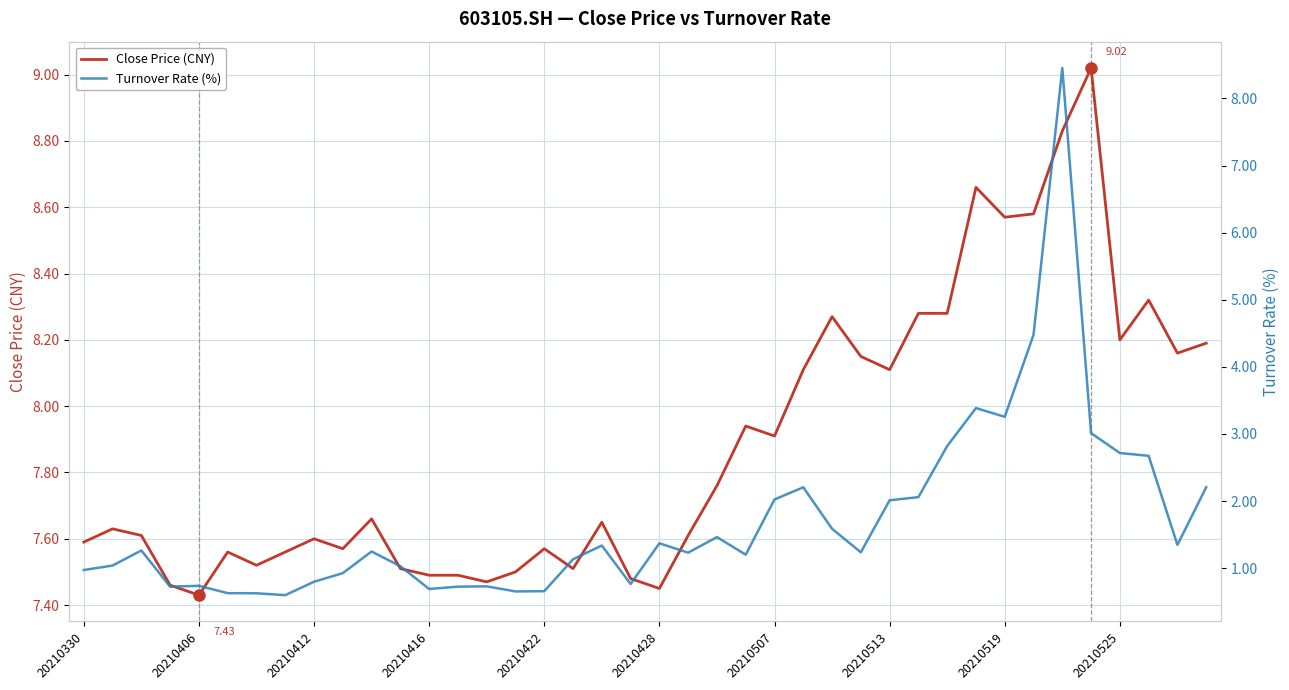

Does the chart display data point markers on the line(s)?

No